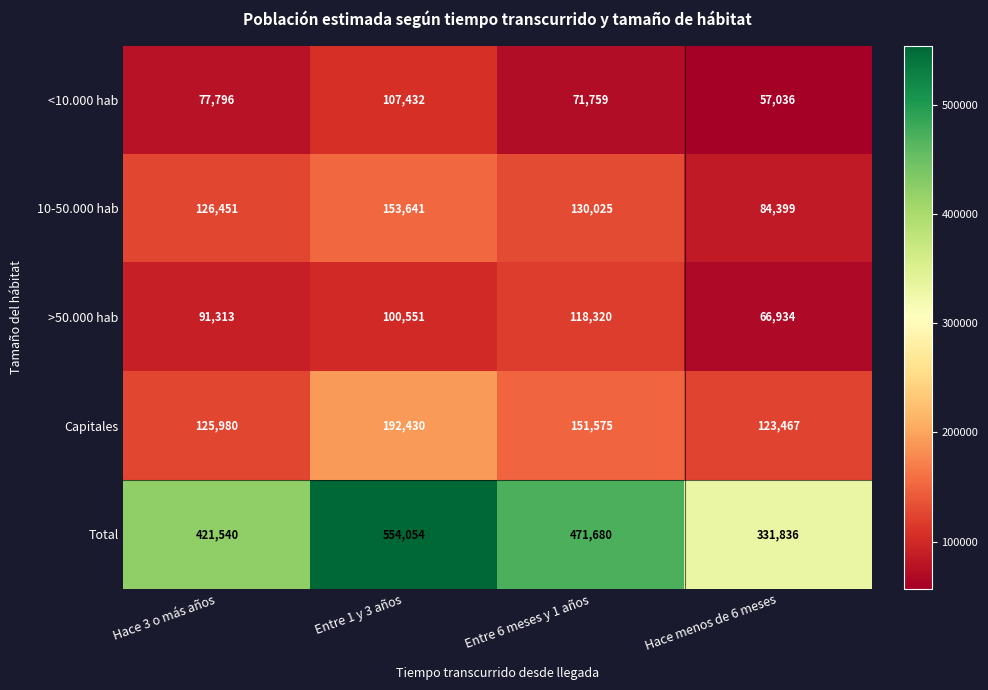

Reading left to right, extract all data points from this chart.

<10.000 hab: 77796	107432	71759	57036
10-50.000 hab: 126451	153641	130025	84399
>50.000 hab: 91313	100551	118320	66934
Capitales: 125980	192430	151575	123467
Total: 421540	554054	471680	331836